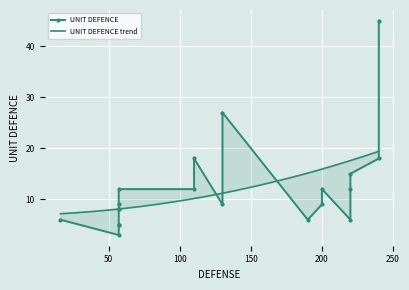

The chart shows a value of 45 at 240. True or false?

True